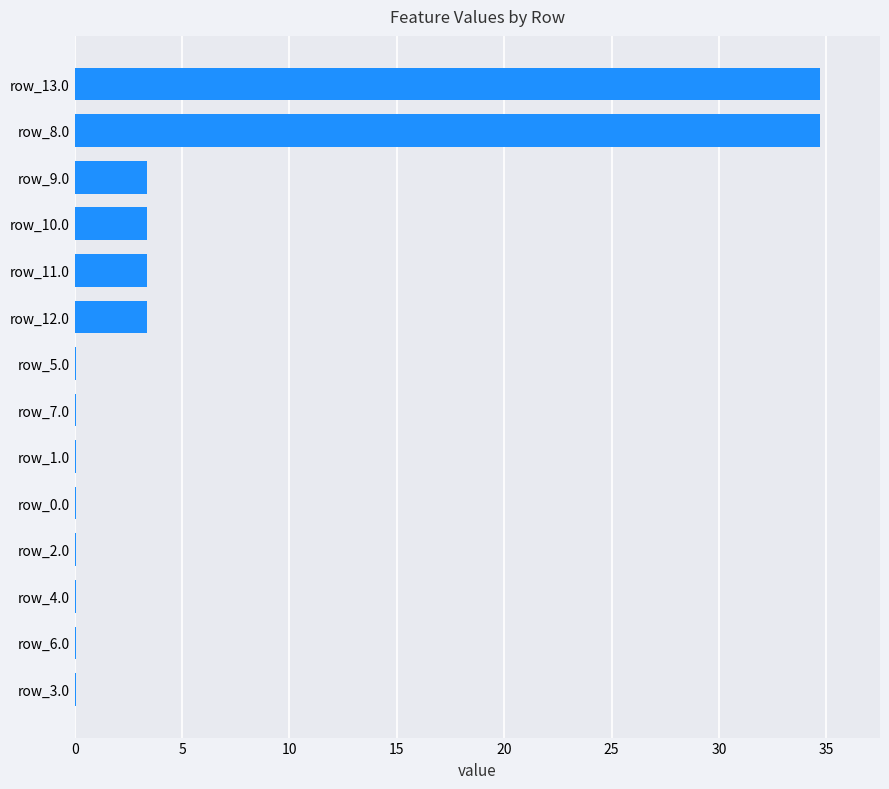

What is the greatest value displayed?

34.7